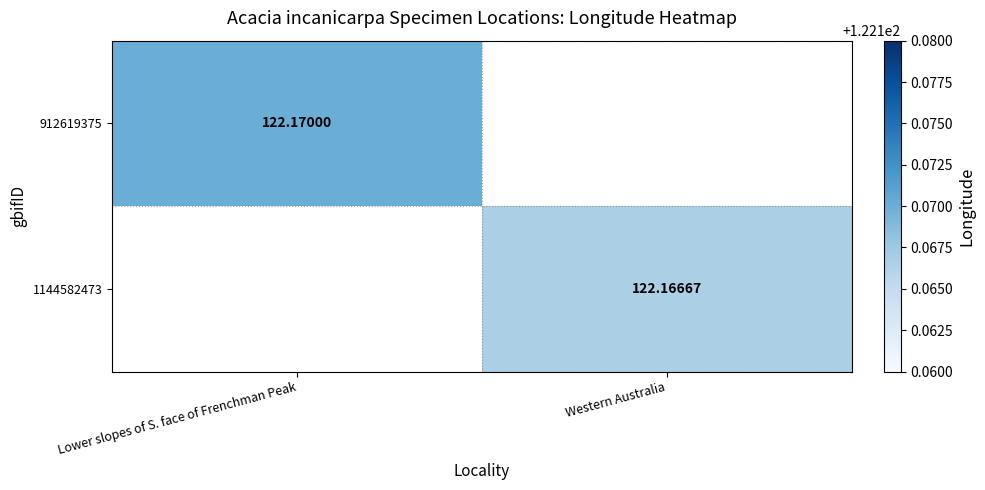

How many values in 1144582473 are above zero?

1